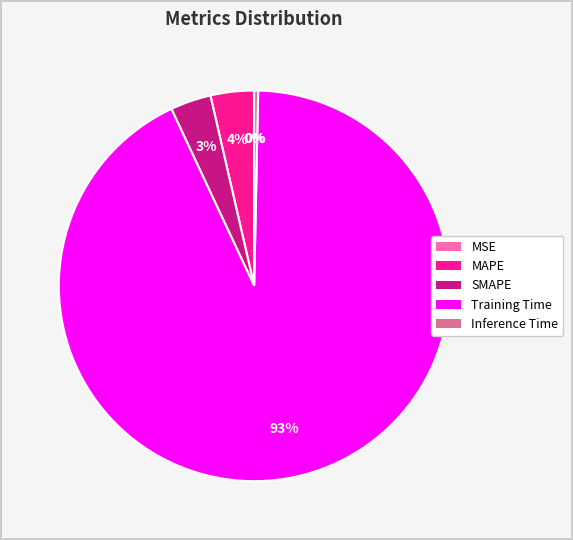

Which category has the biggest portion of the pie?

Training Time